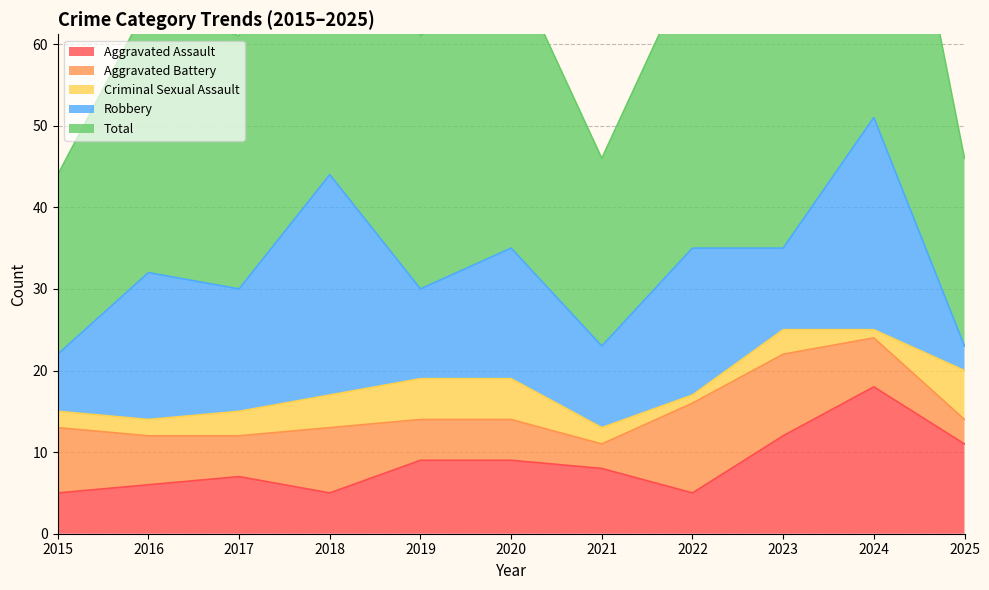

Between 2020 and 2021, which series saw the biggest shift?

Total